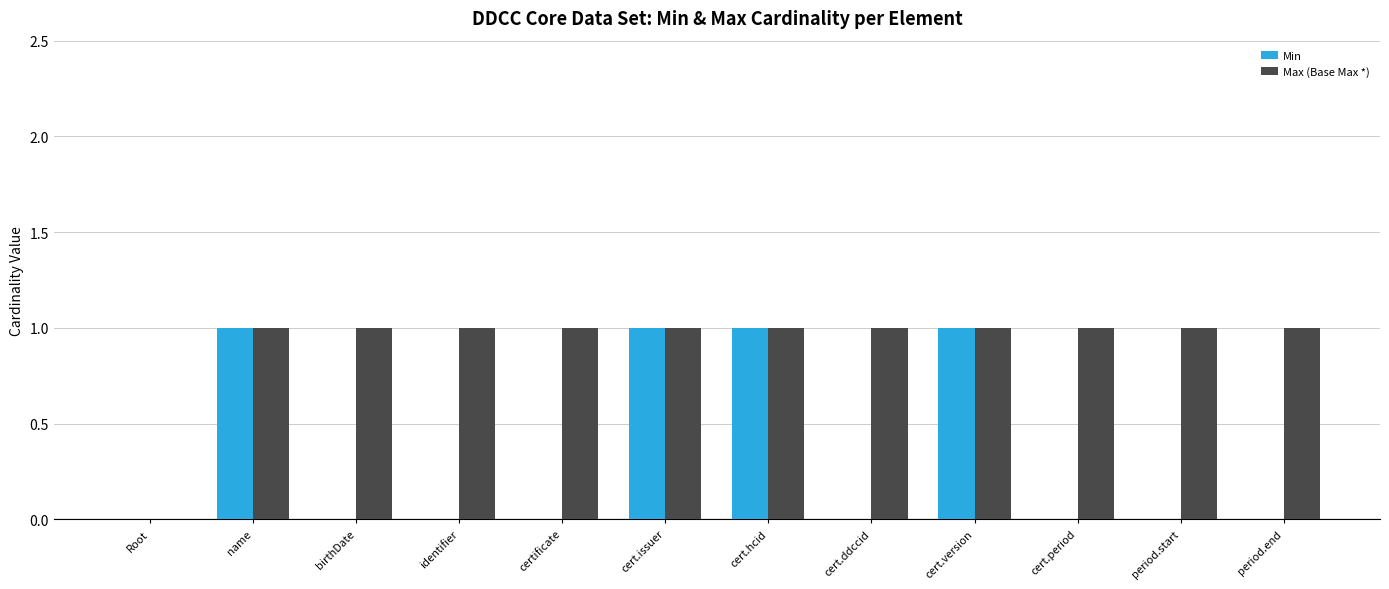

Reading right to left, what are all the values shown in this chart?

Min: 0	0	0	1	0	1	1	0	0	0	1	0
Max (Base Max *): 1	1	1	1	1	1	1	1	1	1	1	0